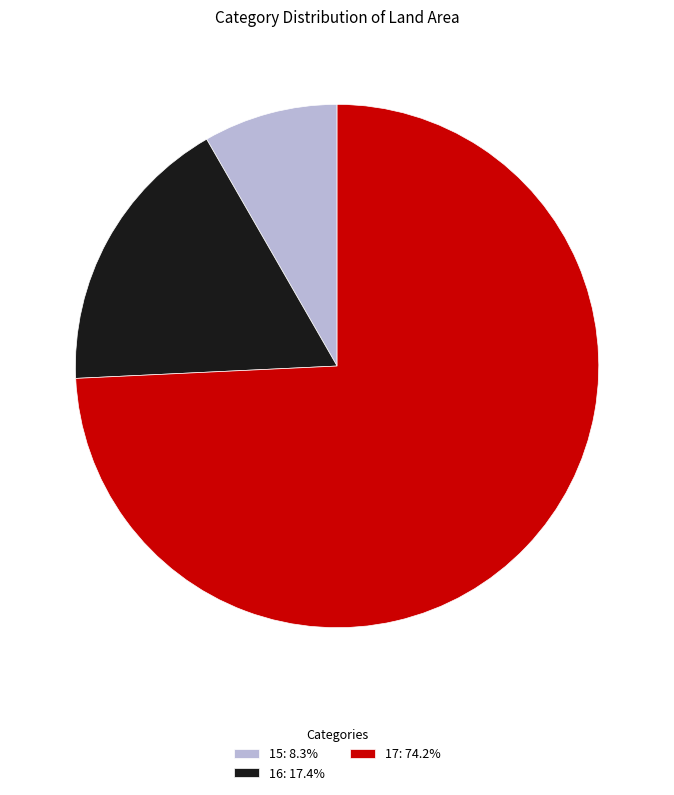

Is it true that 15 is 19% of the pie?

False